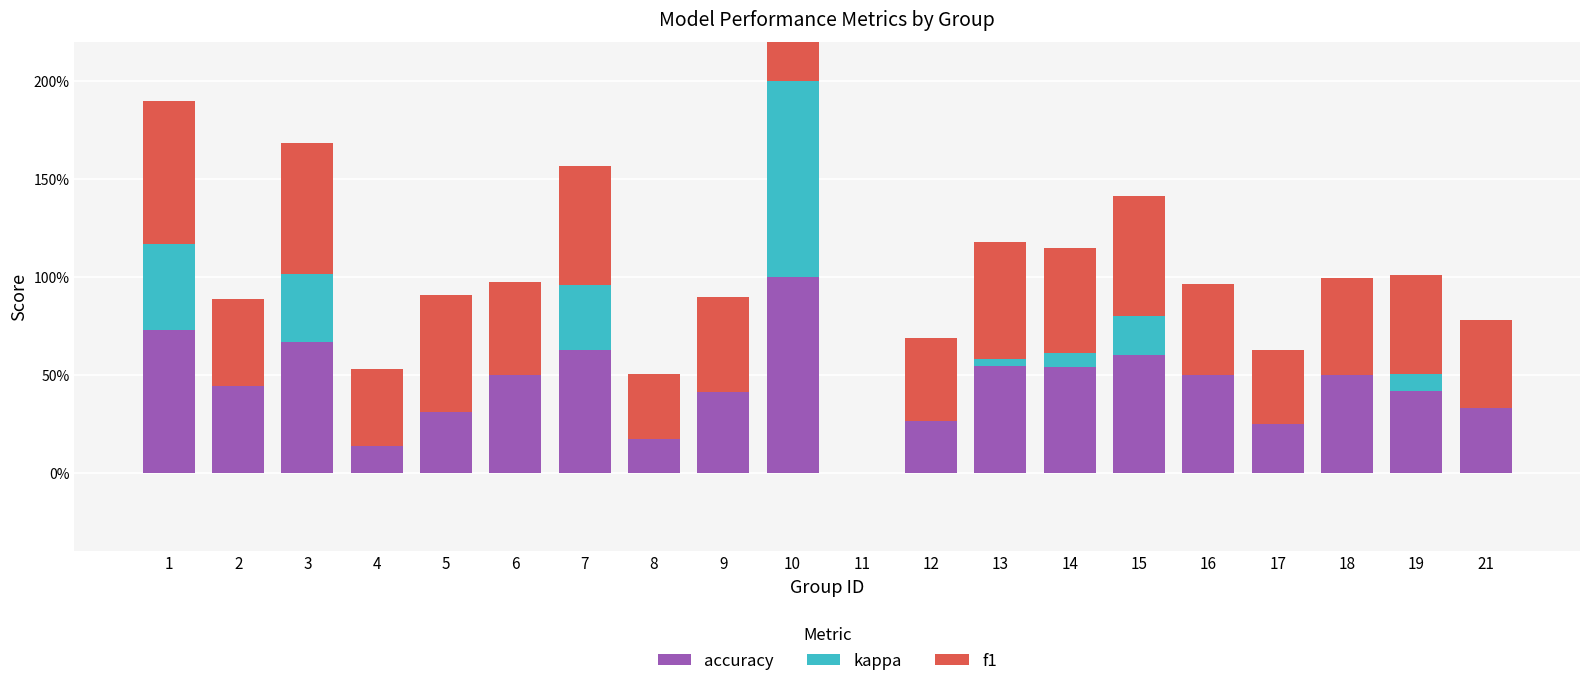

Which category has the lowest value across all series?

4